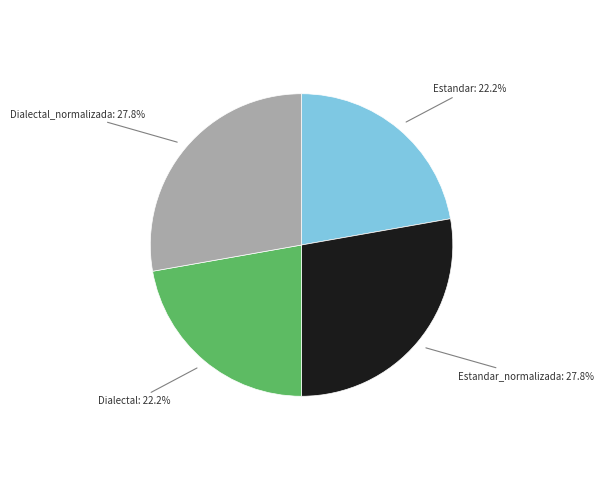

To the nearest percent, what is the average slice percentage?

25%